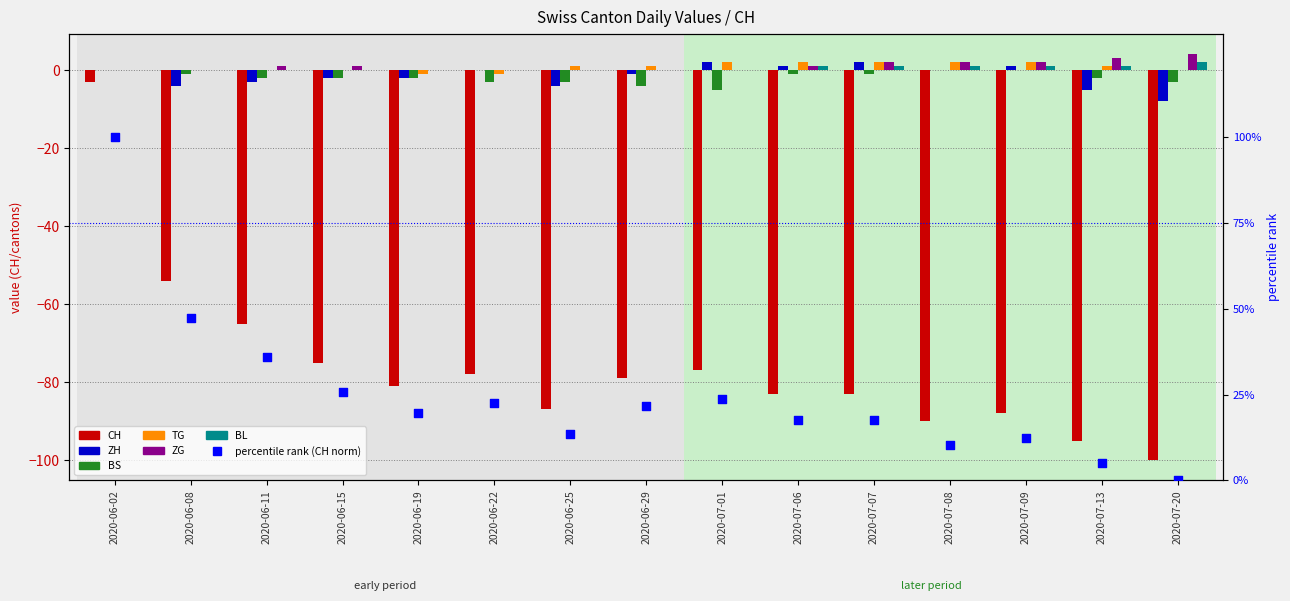

What are all the series names shown in the legend?

CH, ZH, BS, TG, ZG, BL